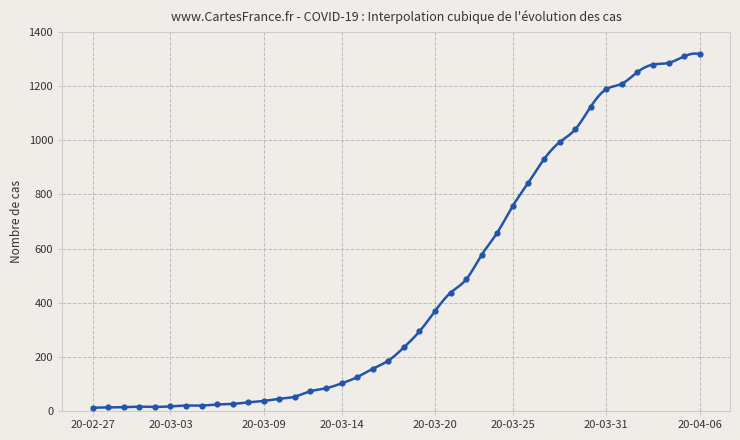

Between 2020-03-28 and 2020-03-29, which is larger?

2020-03-29